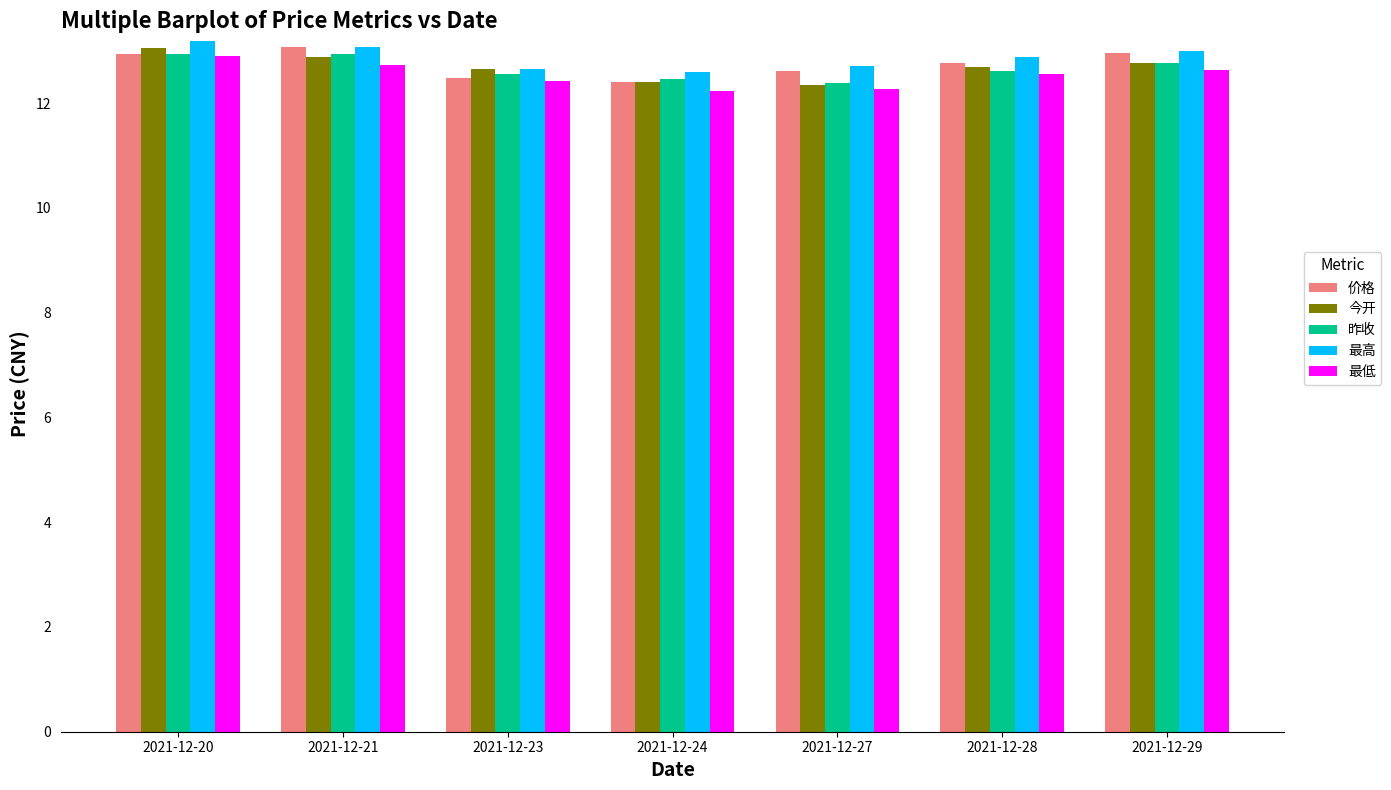

What is the difference between the maximum and minimum values in the 今开 series?

0.7